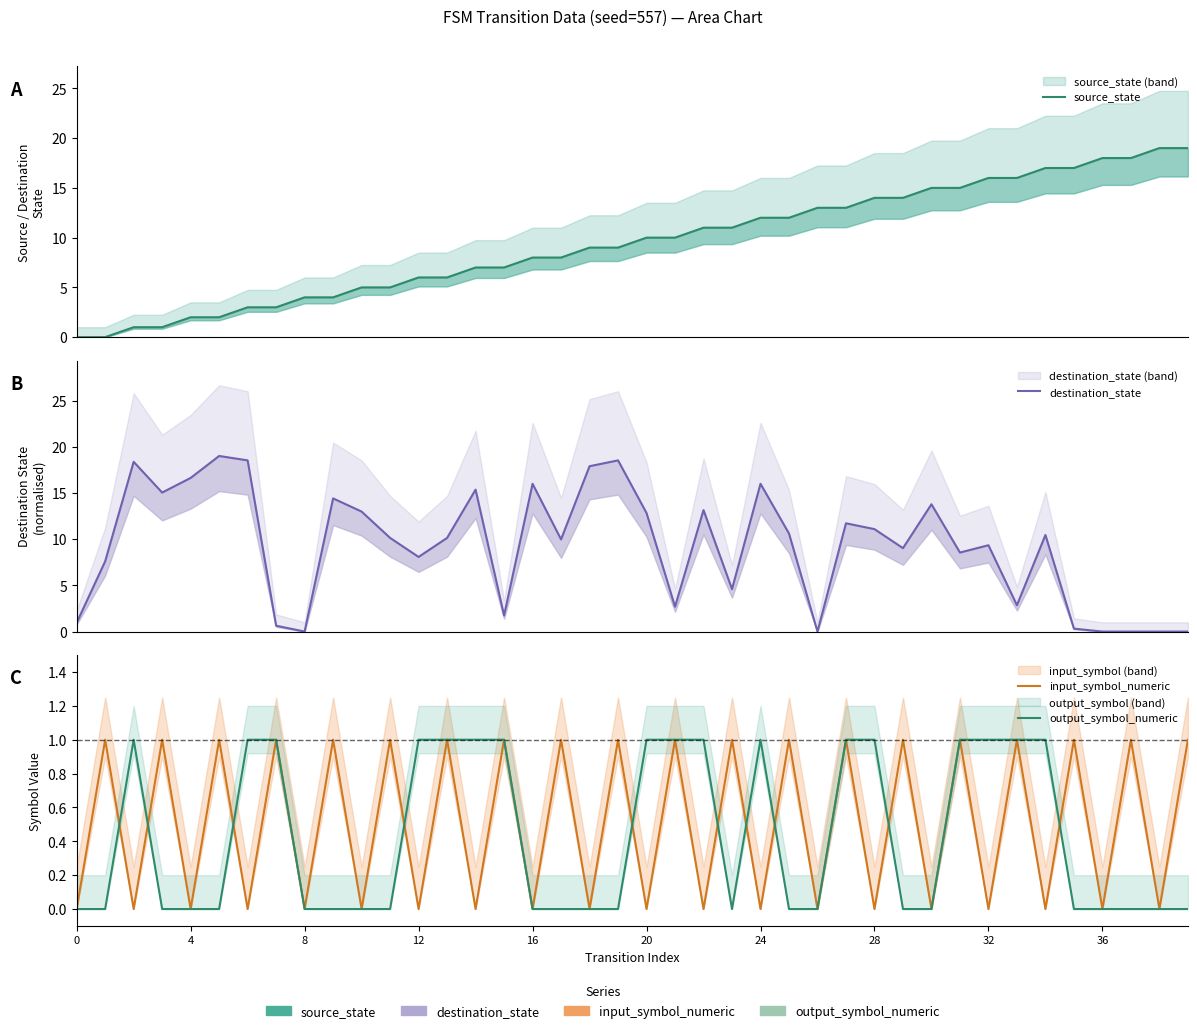

What is the spread (max minus min) of values at 13?

9.1